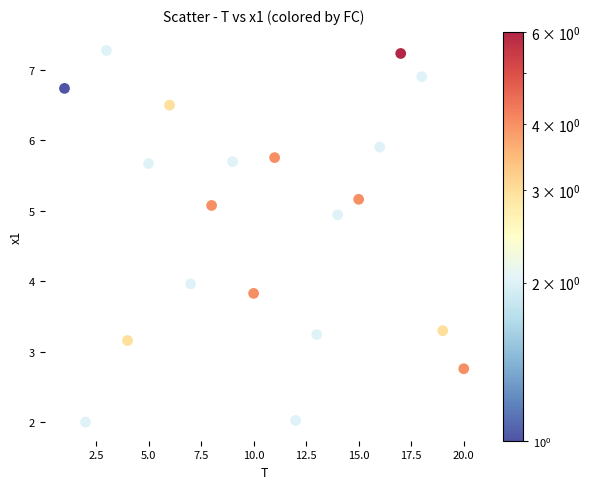

What is the range of Y values (max minus min)?

5.3